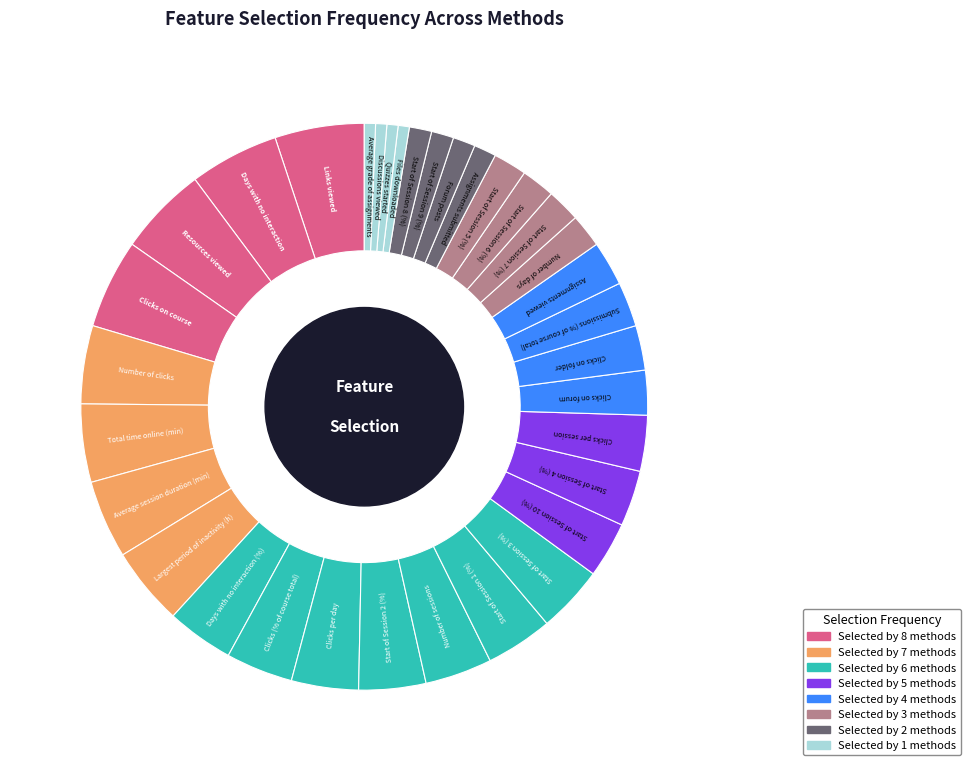

Is there any slice that represents more than half of the pie?

No